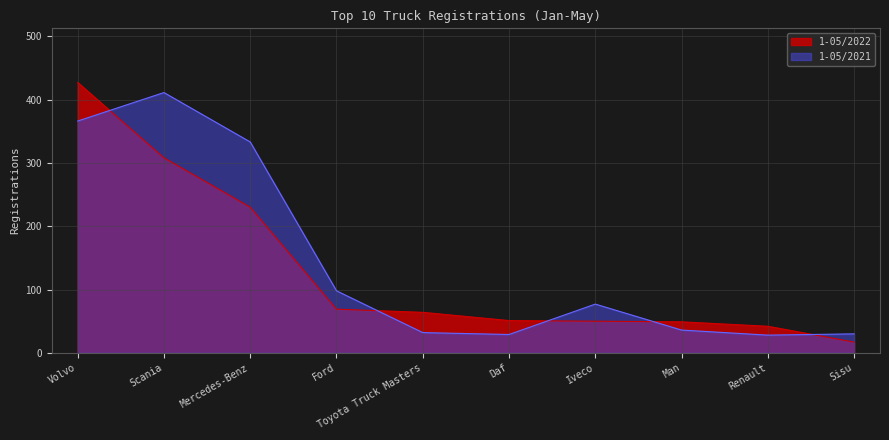

Count the number of data series in this chart.

2